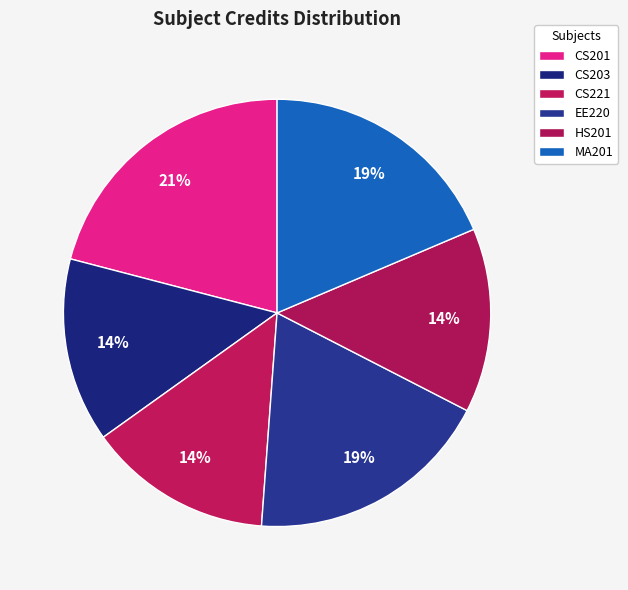

Which category has the smallest portion of the pie?

CS203
Discrete Mathematics